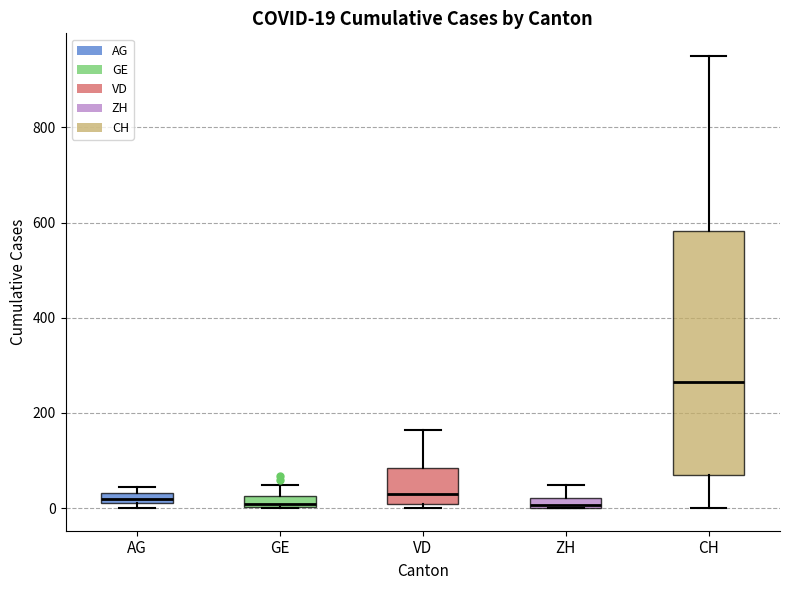

Comparing the boxes themselves (not the whiskers), which one is the tallest?

CH